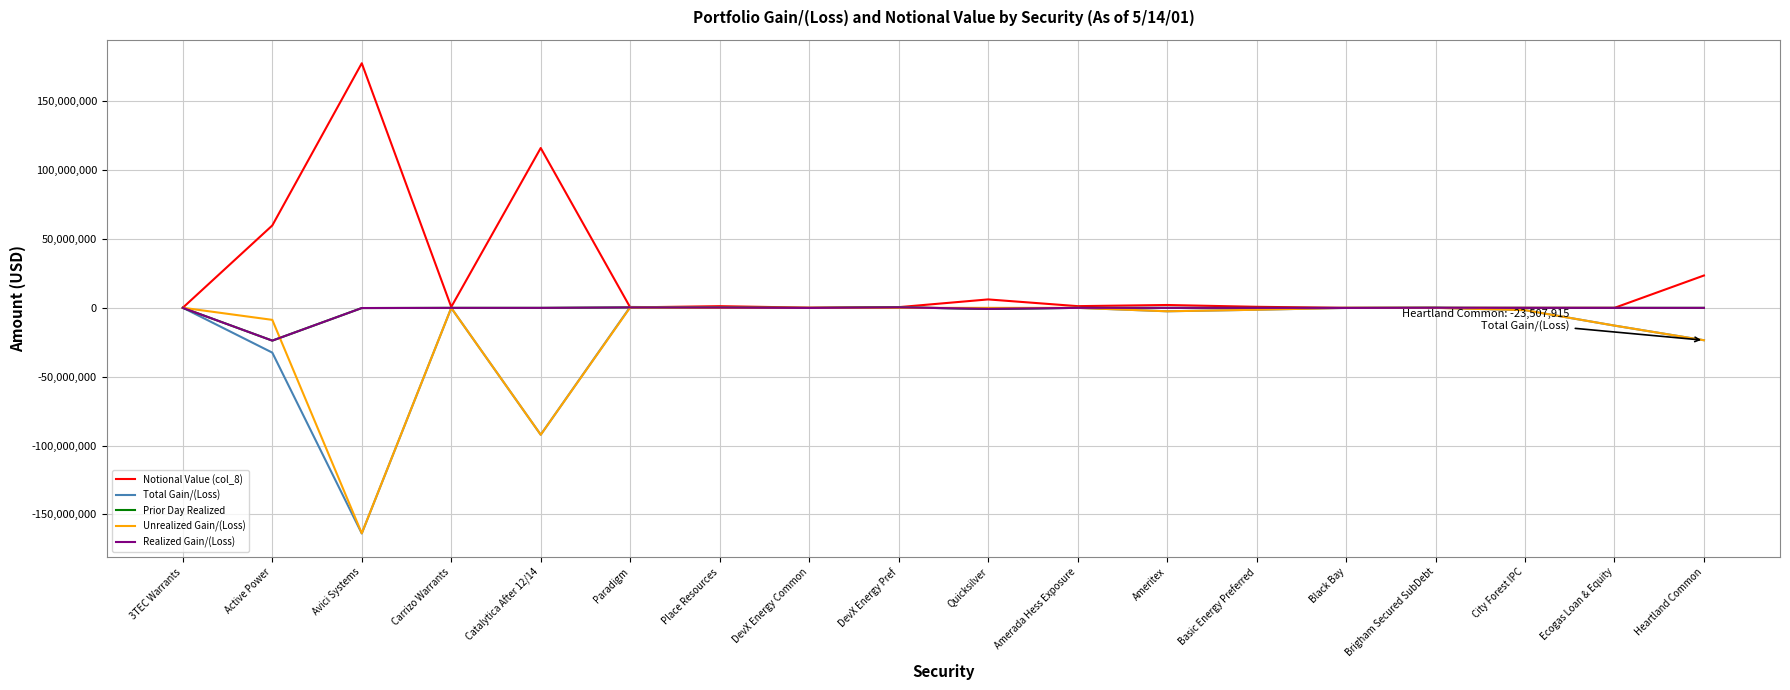

What is the sum of all Unrealized Gain/(Loss) values?

-306135784.5